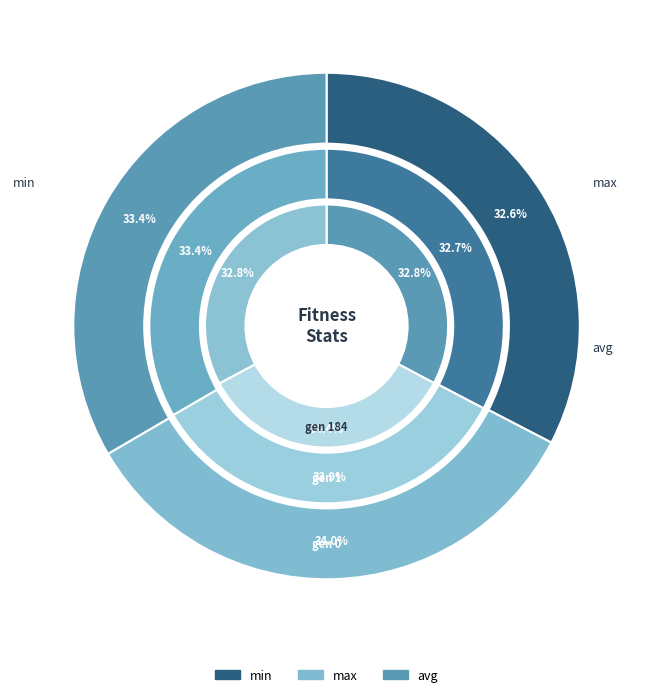

What is the smallest slice in the pie chart?

min